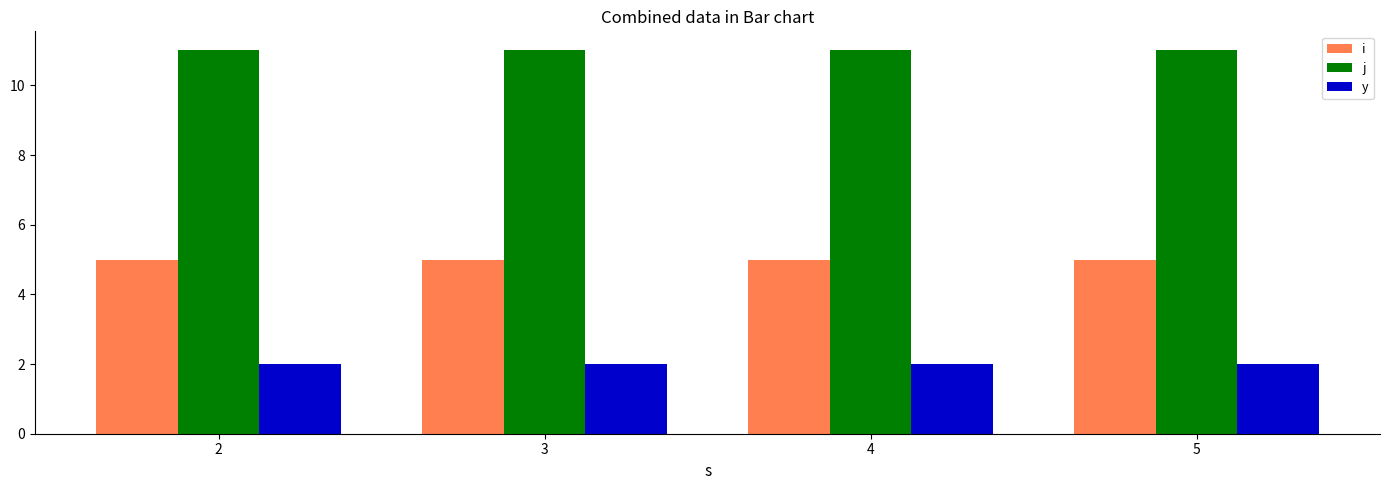

Reading right to left, transcribe all the data shown in this chart.

i: 5=5	4=5	3=5	2=5
j: 5=11	4=11	3=11	2=11
y: 5=2	4=2	3=2	2=2